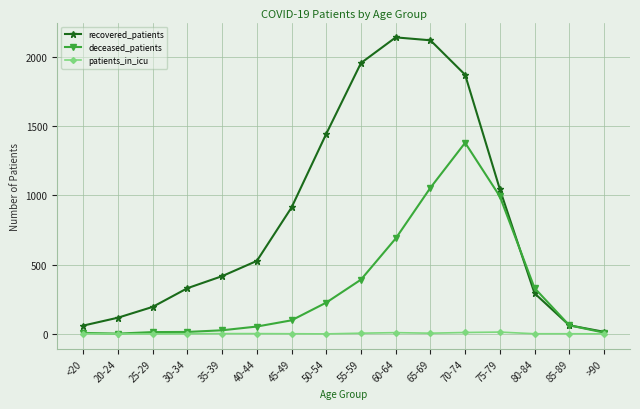

Is it true that deceased_patients equals 729 at 65-69?

False